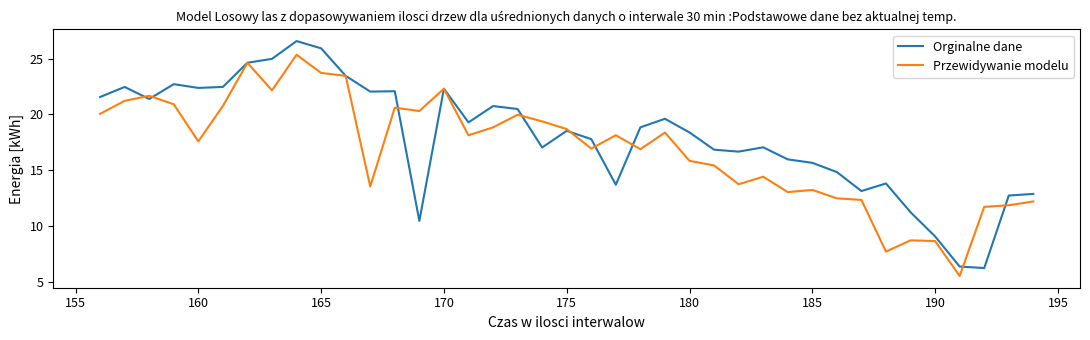

What is the maximum value shown in the chart?

26.6